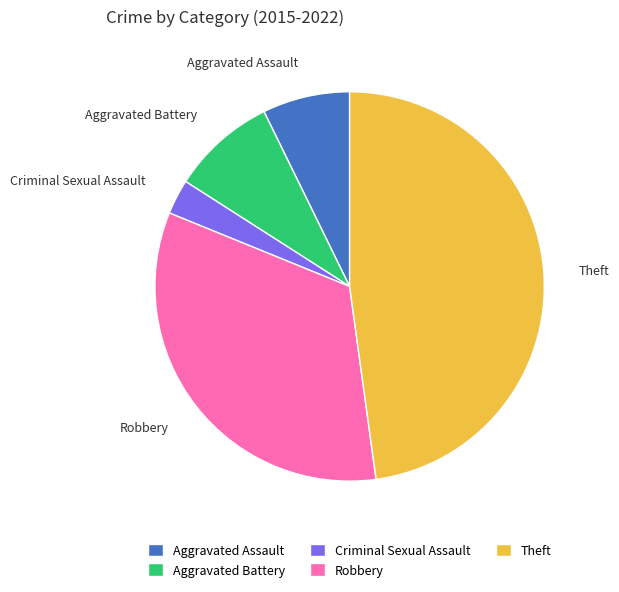

Is Criminal Sexual Assault the majority of the pie?

No